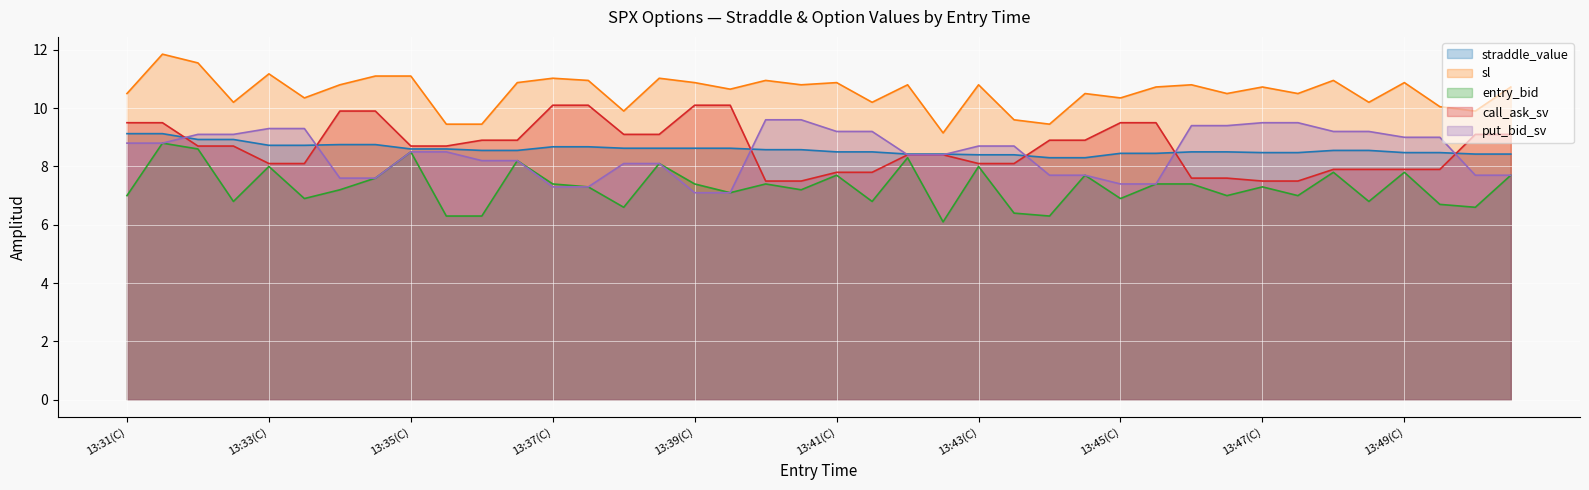

After their last crossing, which series has the higher values: call_ask_sv or straddle_value?

call_ask_sv